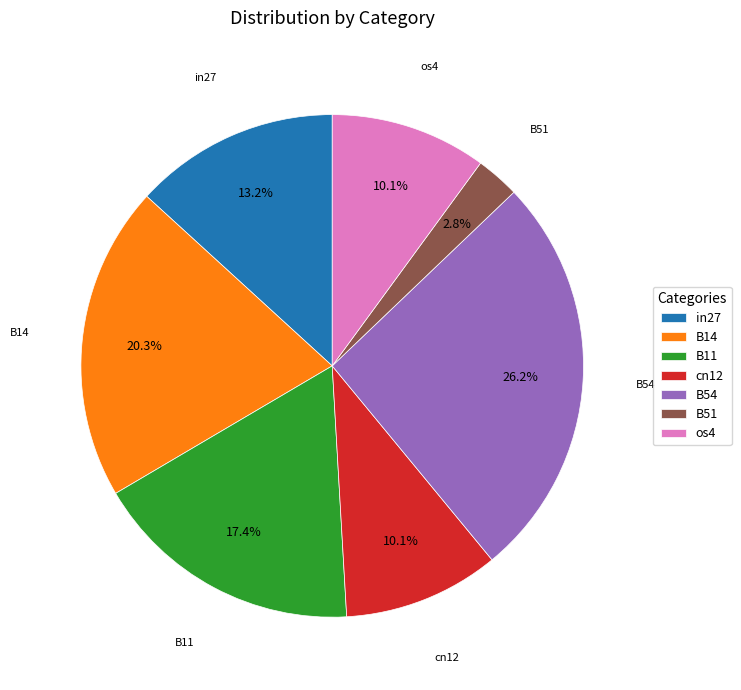

To the nearest percent, what portion does B11 represent?

17%